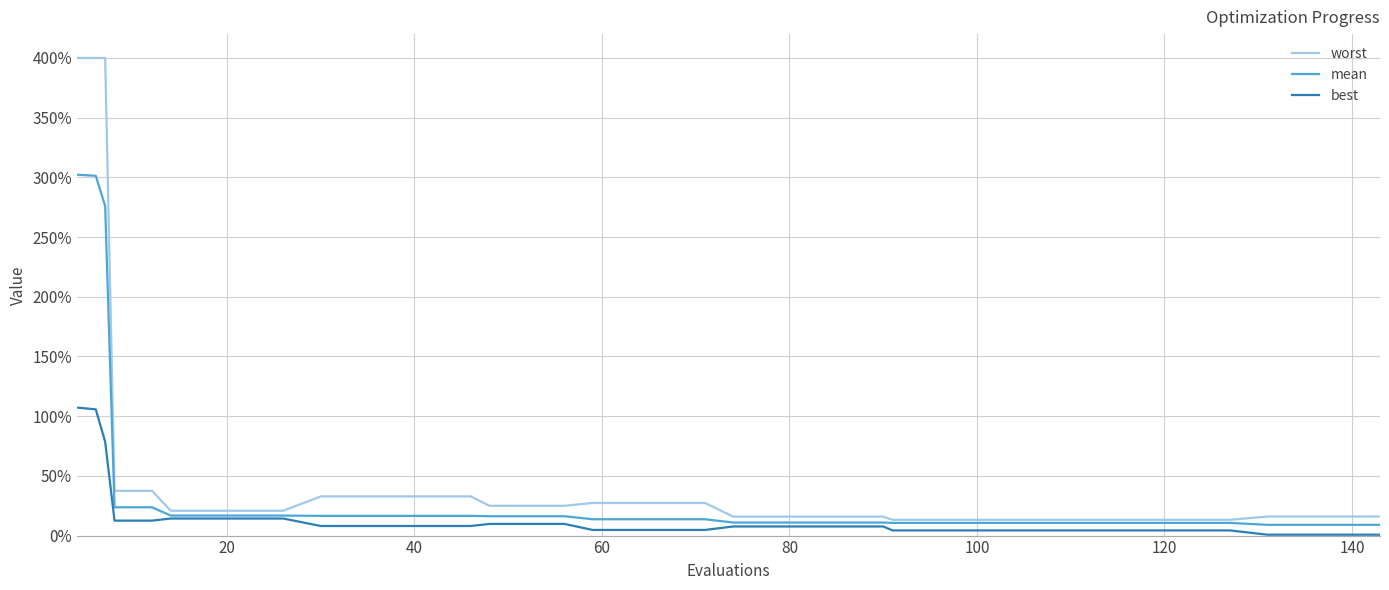

True or false: mean has more than 2 interior local peaks.

False